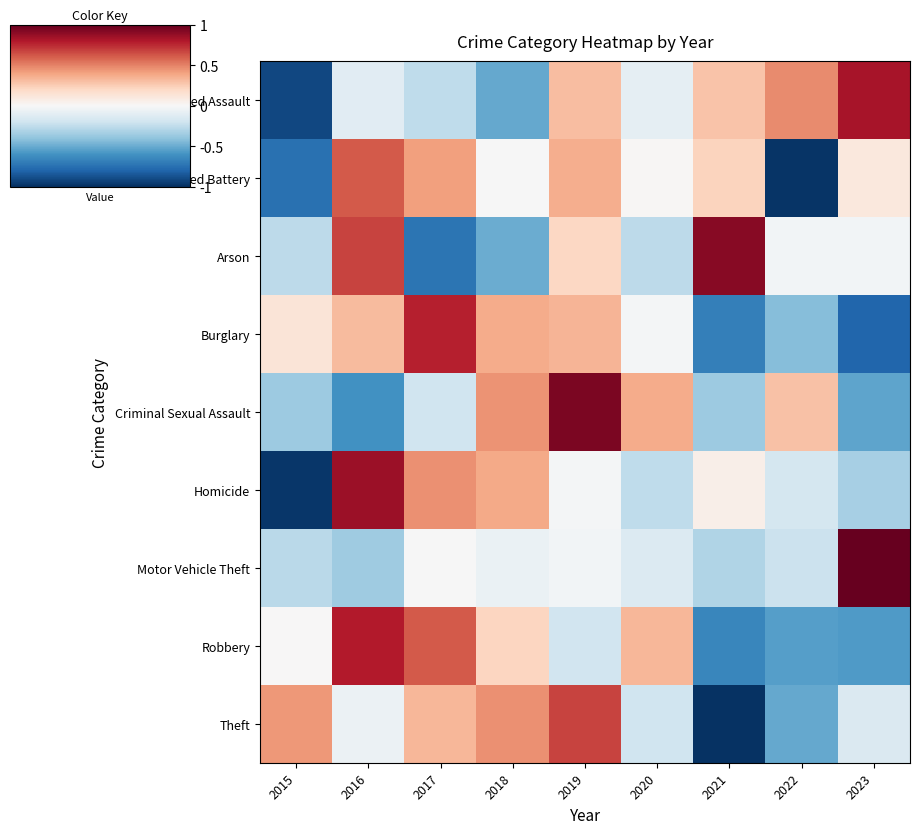

What is the spread (max minus min) of values at 2018?

1.0